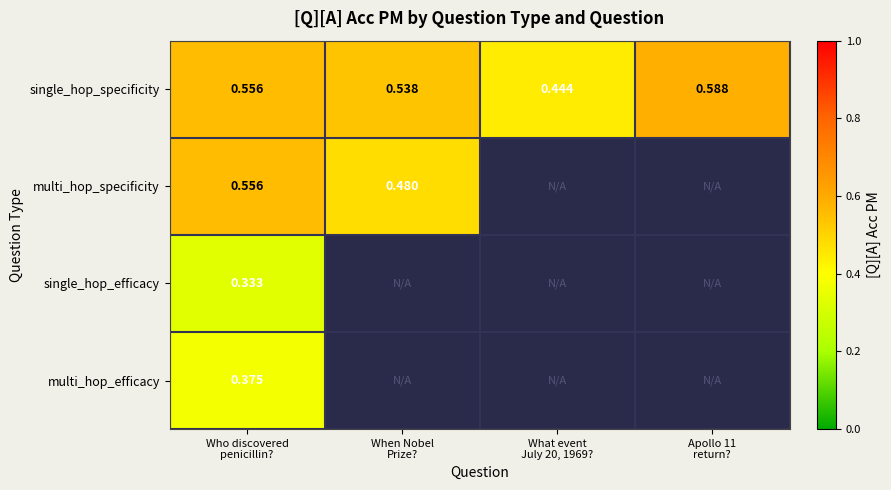

List the labels in order of multi_hop_specificity value, largest first.

Who discovered penicillin?, When Nobel Prize?, What event July 20, 1969?, Apollo 11 return?